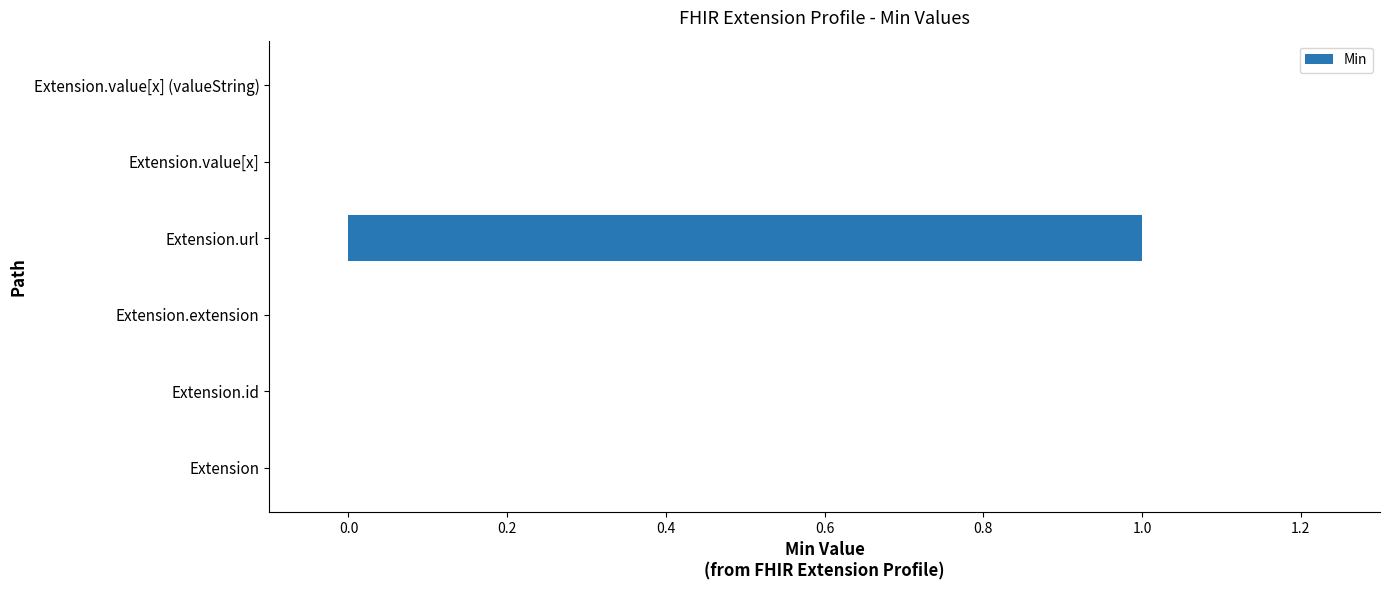

True or false: the data shows 0 at Extension.url.

False